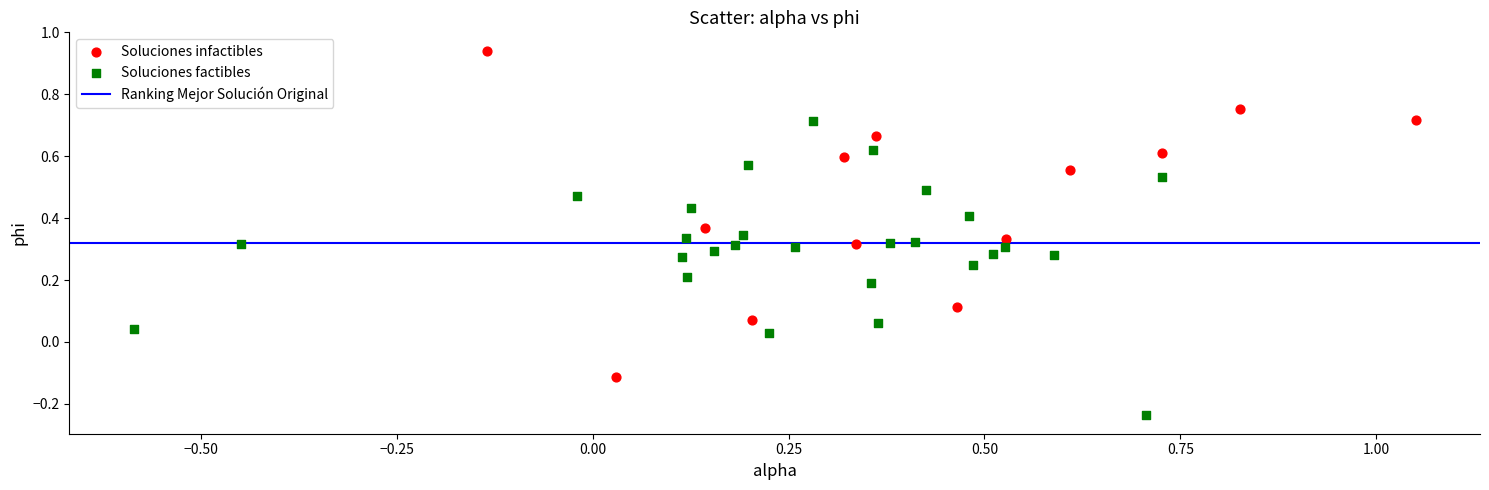

Which series contains the highest Y value?

Soluciones infactibles